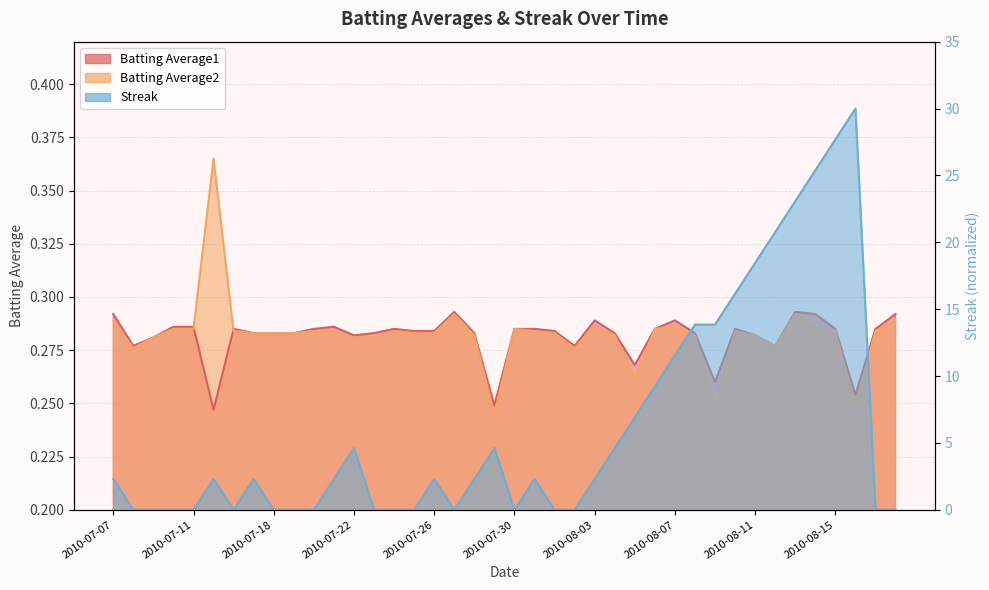

Where is the first local minimum for Batting Average1?

2010-07-08